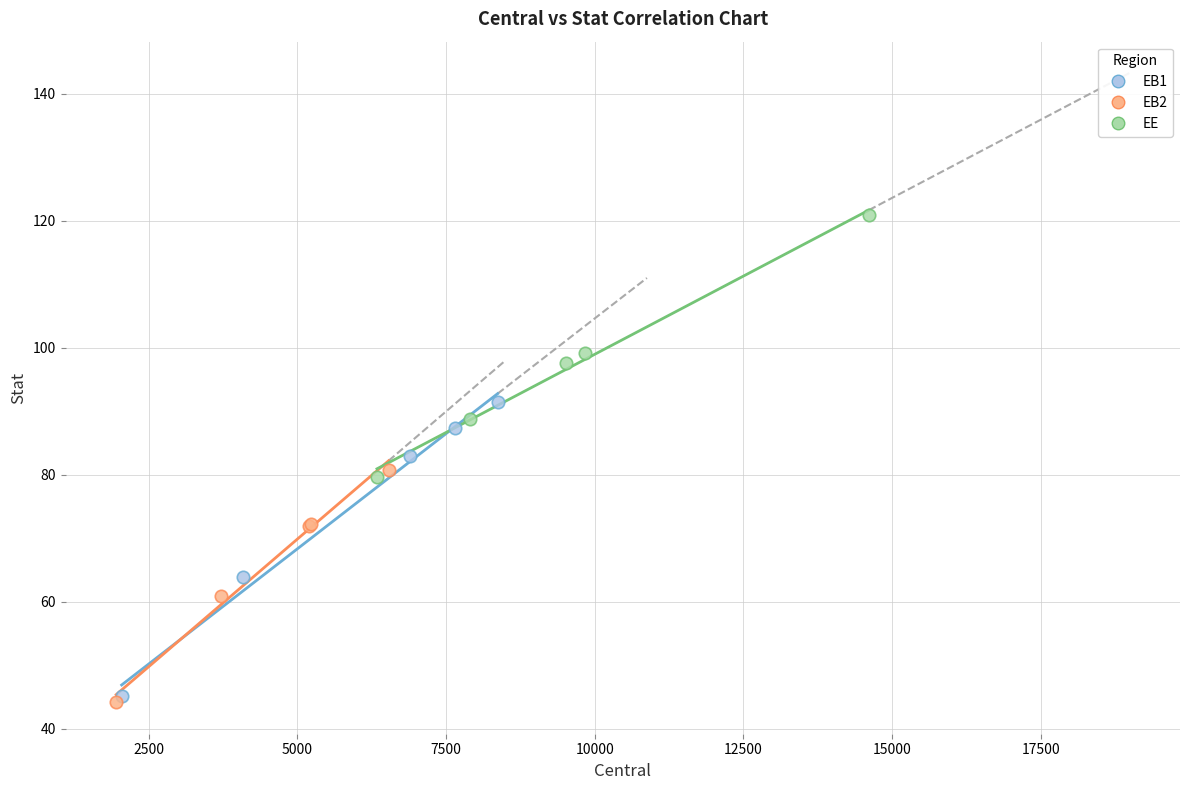

Which series has the widest spread of Y values?

EB1